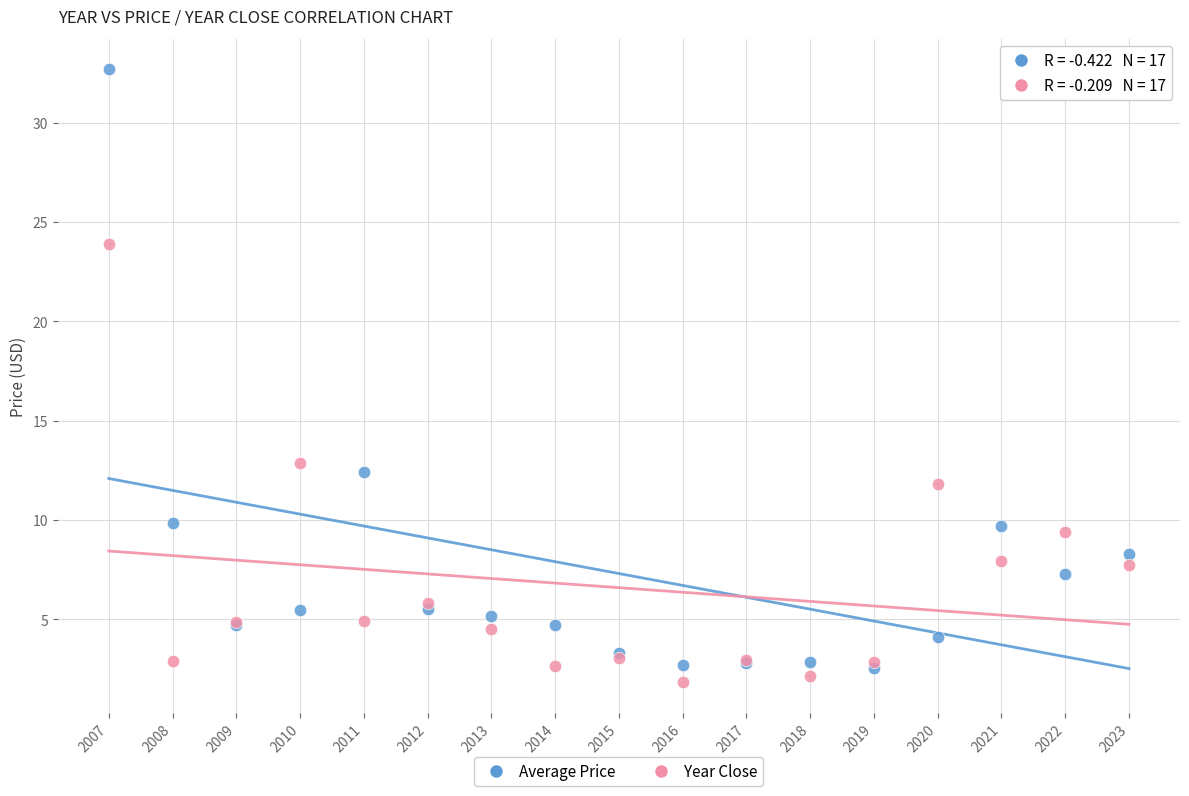

What are all the series names shown in the legend?

Average Price, Year Close